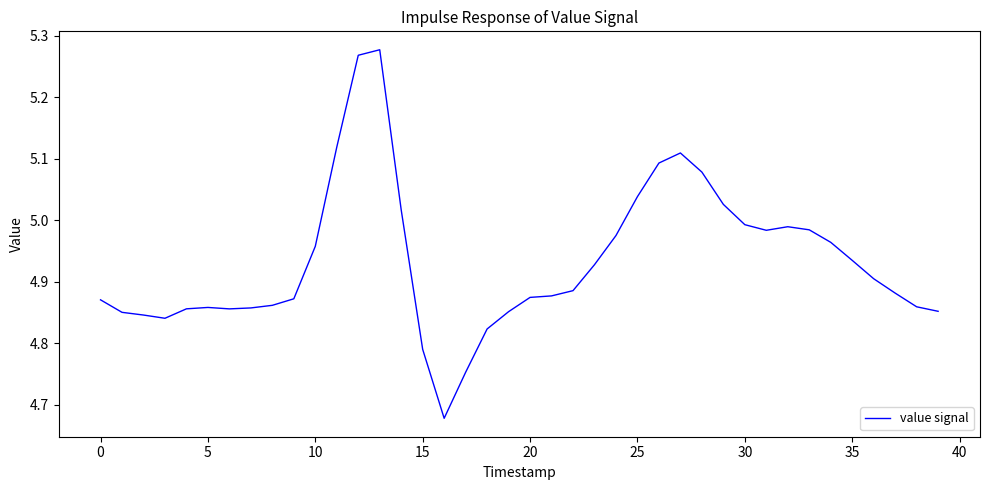

How many lines are shown in the chart?

1